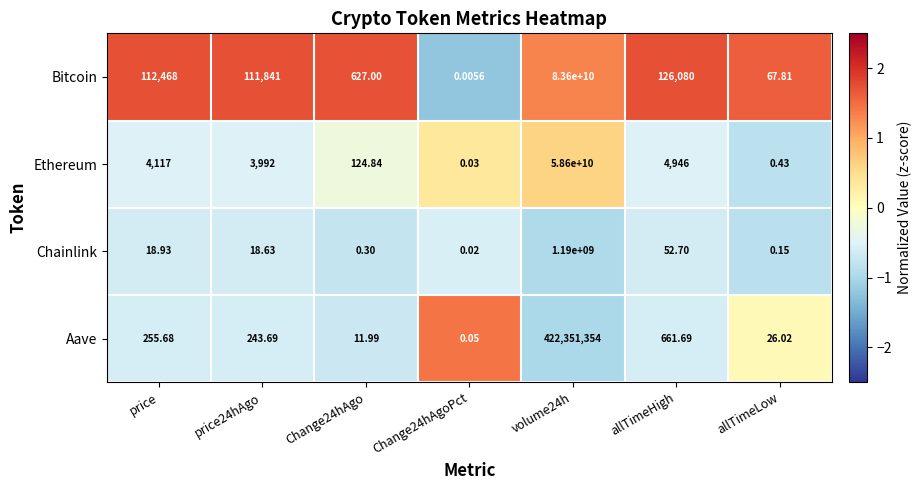

At volume24h, list the series in order from largest to smallest.

Bitcoin, Ethereum, Chainlink, Aave